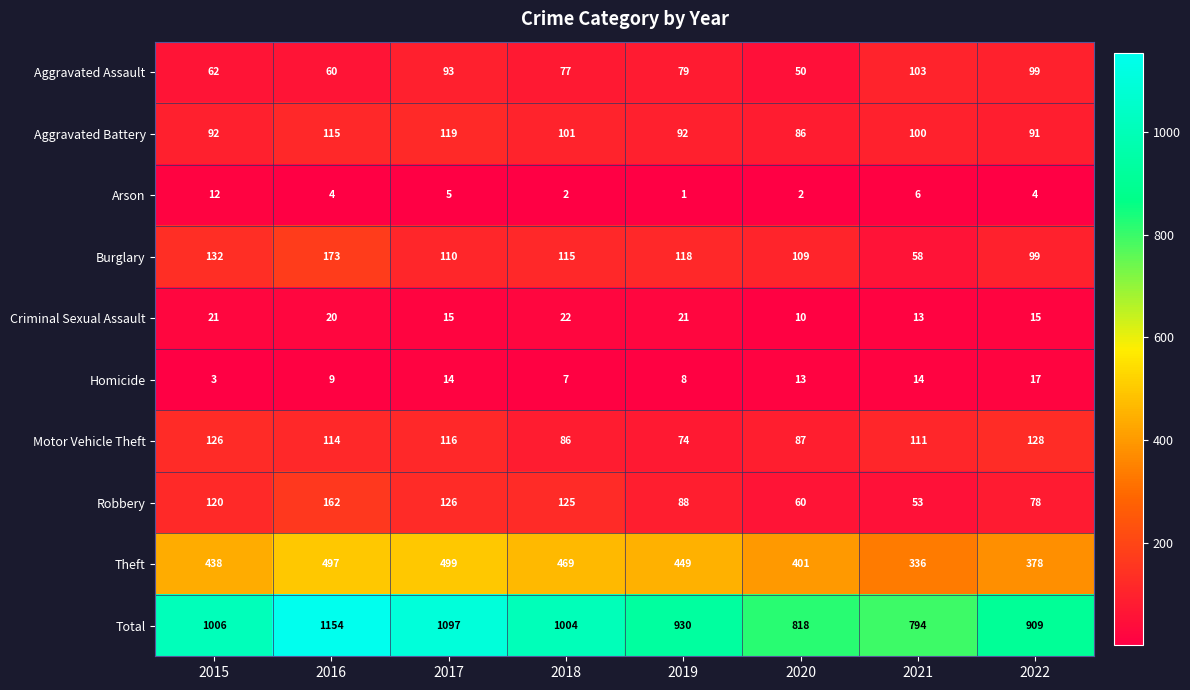

What is the sum of the Burglary values at 2022 and 2021?

157